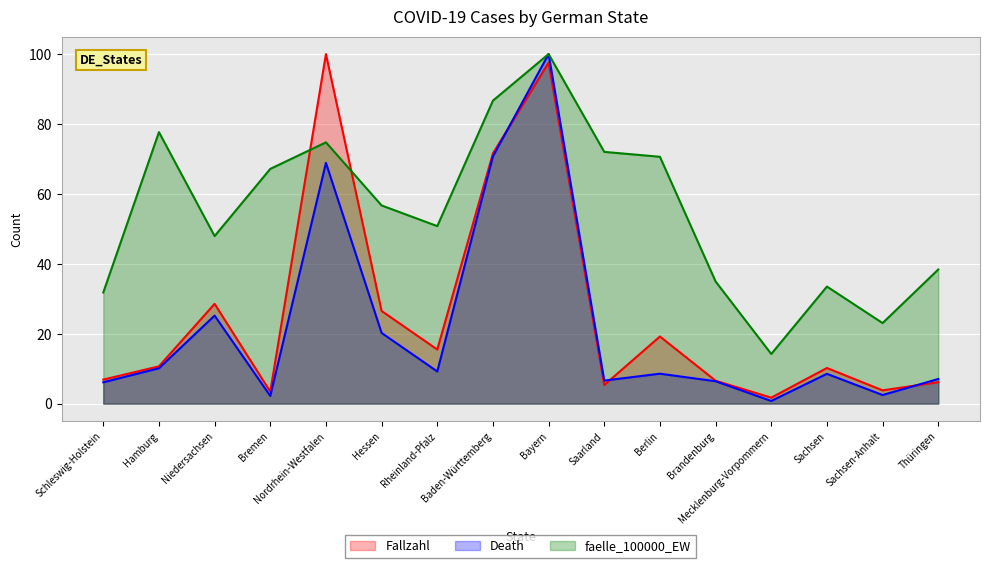

Rank the series by their maximum value, from lowest to highest.

Fallzahl, Death, faelle_100000_EW